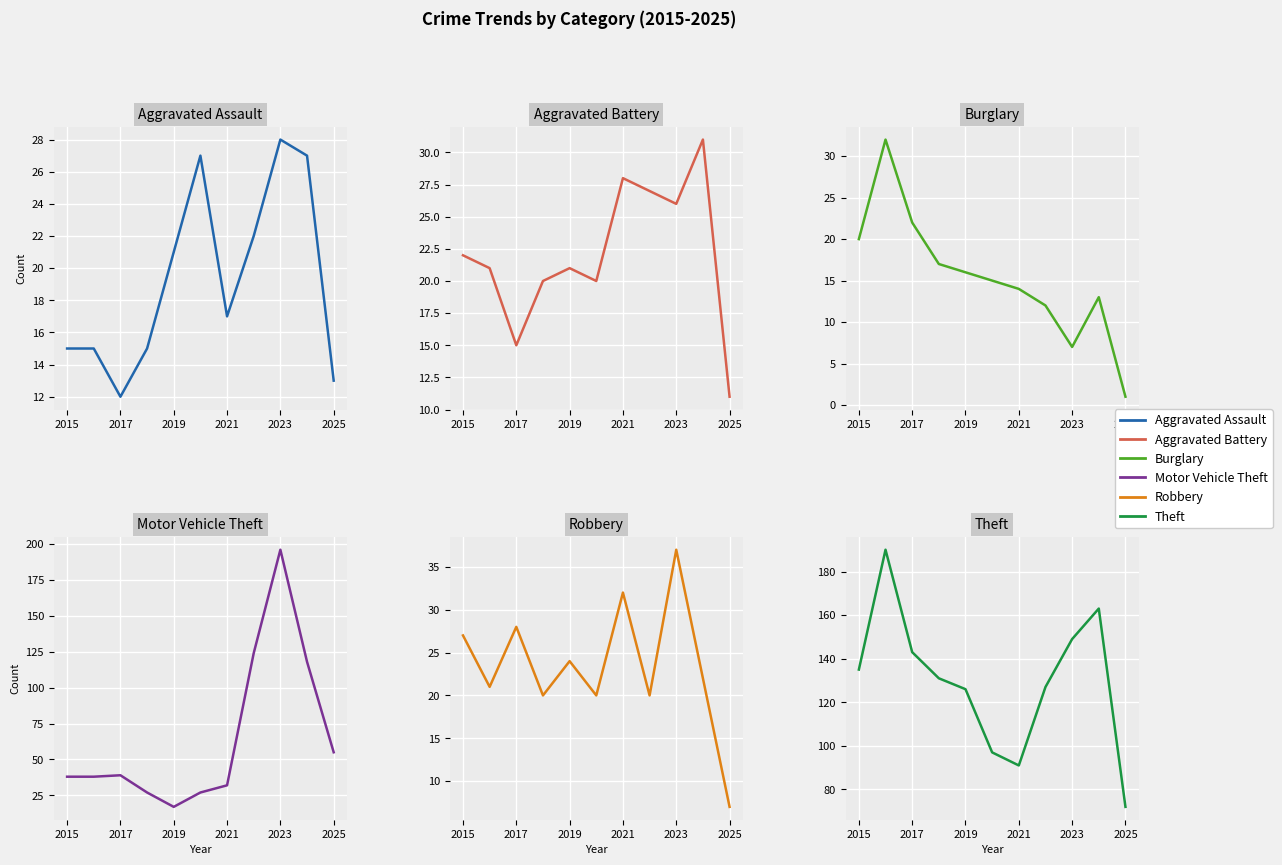

How many lines are shown in the chart?

6